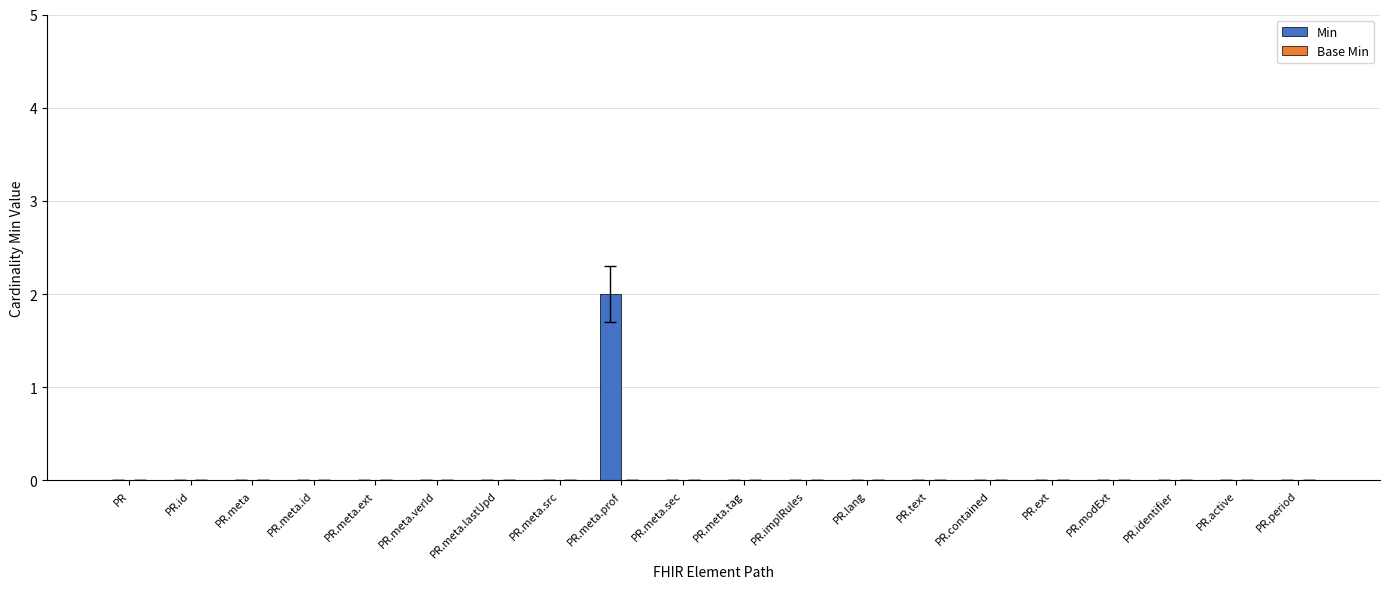

At which category does the chart reach its peak across all series?

PR.meta.prof